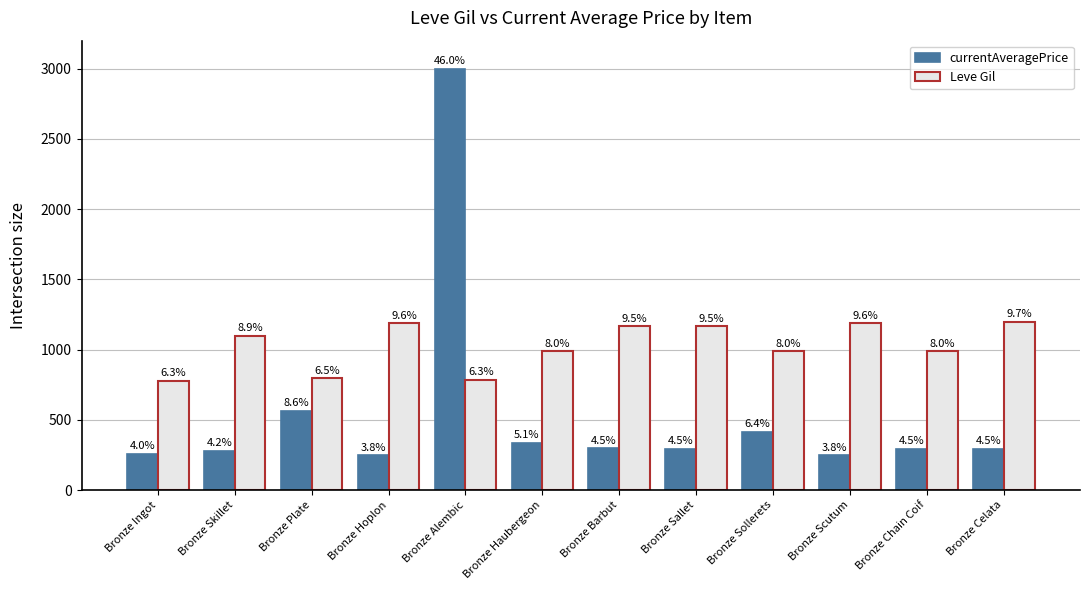

How many groups of bars are there?

12